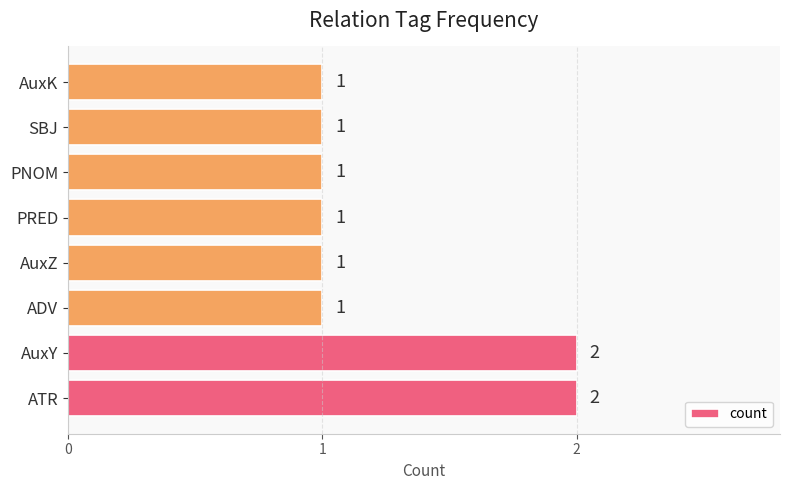

True or false: the data shows 1 at ATR.

False